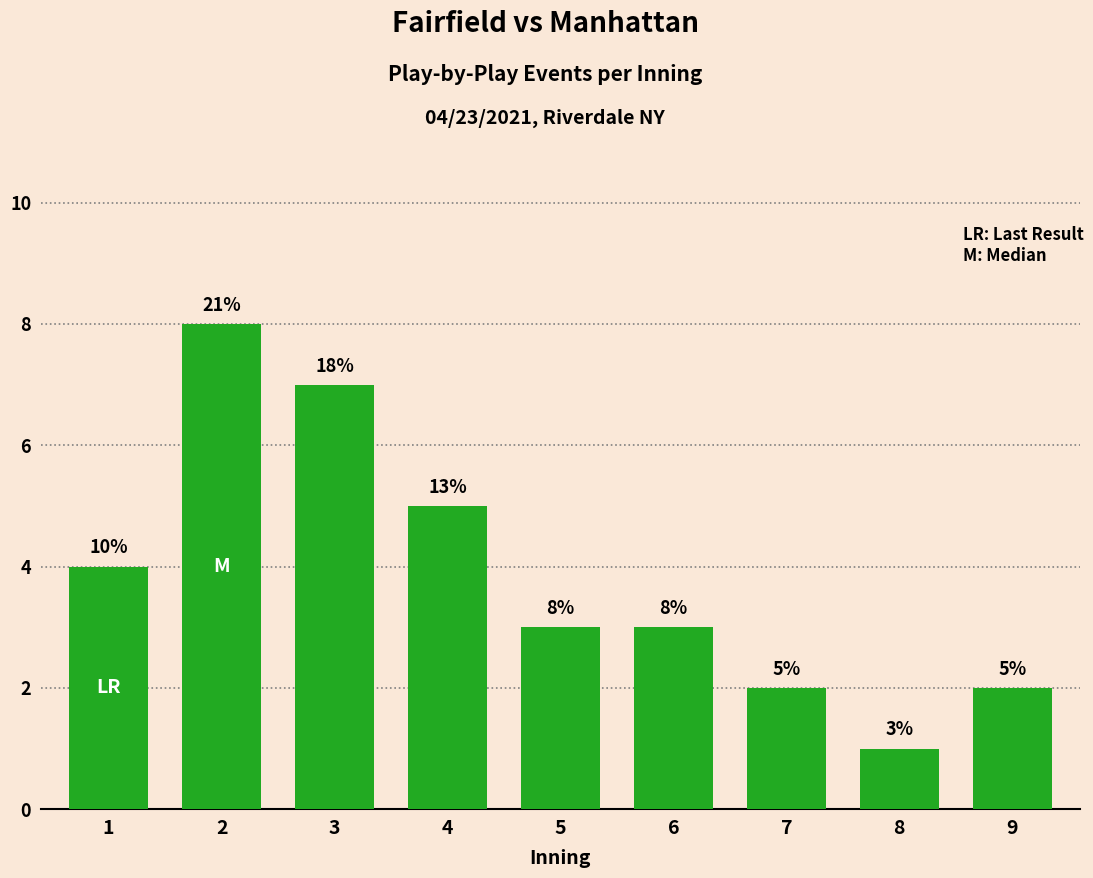

What is the change in value from 4 to 8?

-4